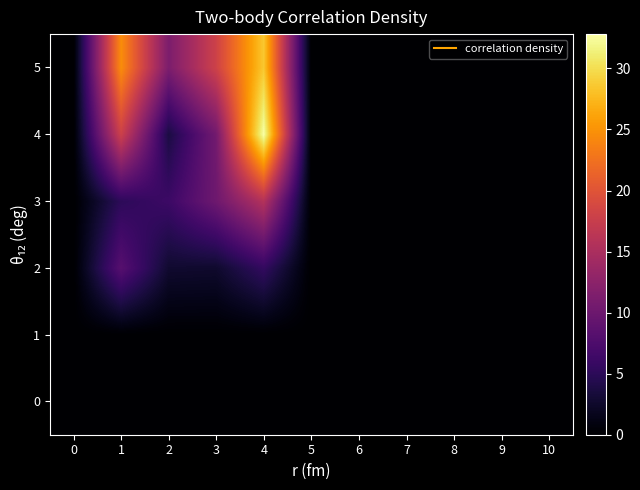

Reading left to right, what are all the values shown in this chart?

0: 0=0.0	1=0.0	2=0.0	3=0.0	4=0.0	5=0.0	6=0.0	7=0.0	8=0.0	9=0.0	10=0.0
1: 0=0.0	1=0.0	2=0.0	3=0.0	4=0.0	5=0.0	6=0.0	7=0.0	8=0.0	9=0.0	10=0.0
2: 0=0.0	1=8.2	2=2.8	3=2.6	4=5.5	5=0.0	6=0.0	7=0.0	8=0.0	9=0.0	10=0.0
3: 0=0.0	1=5.1	2=6.2	3=10.1	4=15.8	5=0.0	6=0.0	7=0.0	8=0.0	9=0.0	10=0.0
4: 0=0.0	1=17.9	2=3.7	3=10.5	4=32.8	5=0.0	6=0.0	7=0.0	8=0.0	9=0.0	10=0.0
5: 0=0.0	1=24.6	2=11.2	3=18.0	4=28.6	5=0.0	6=0.0	7=0.0	8=0.0	9=0.0	10=0.0